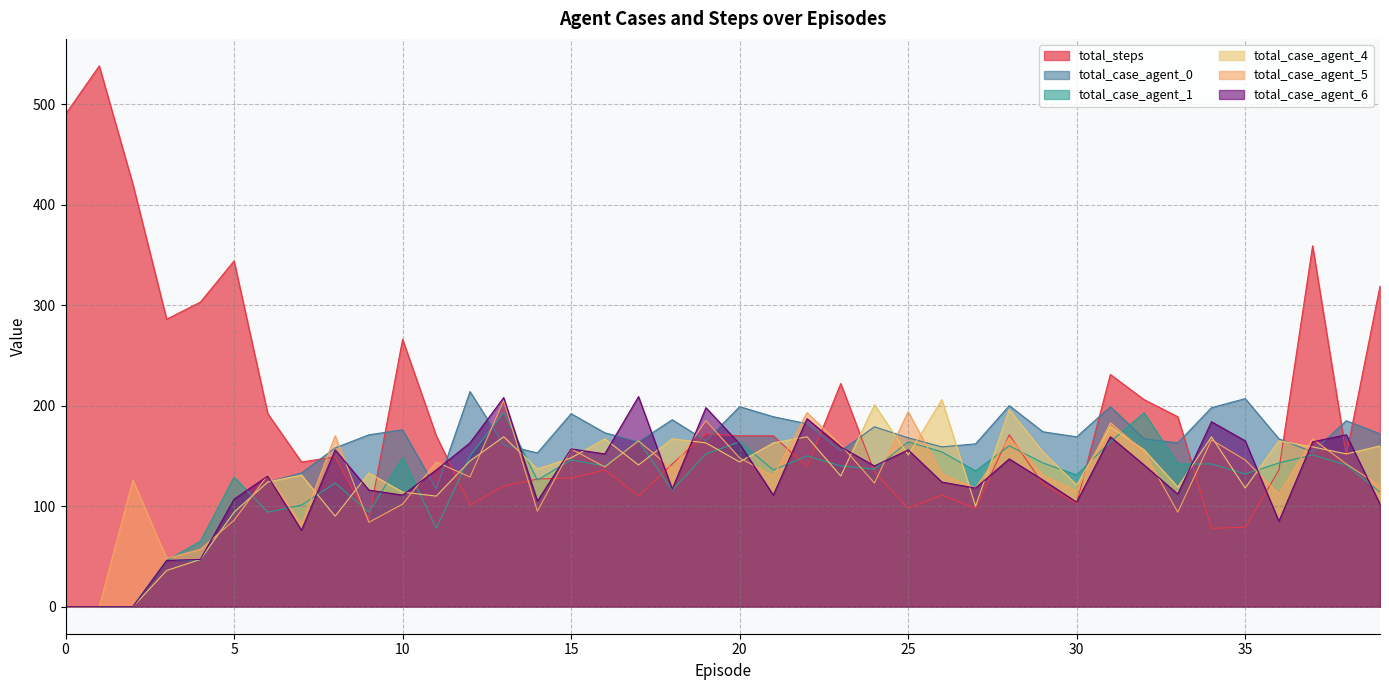

The value of total_case_agent_6 at 5 is 57. True or false?

False